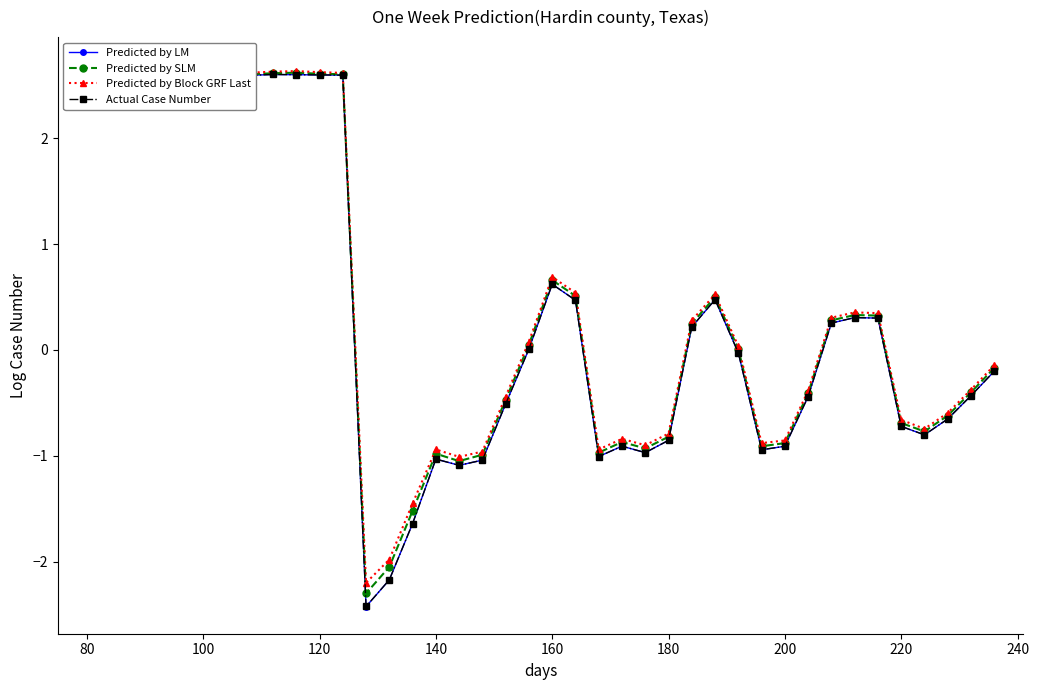

How many lines are shown in the chart?

4